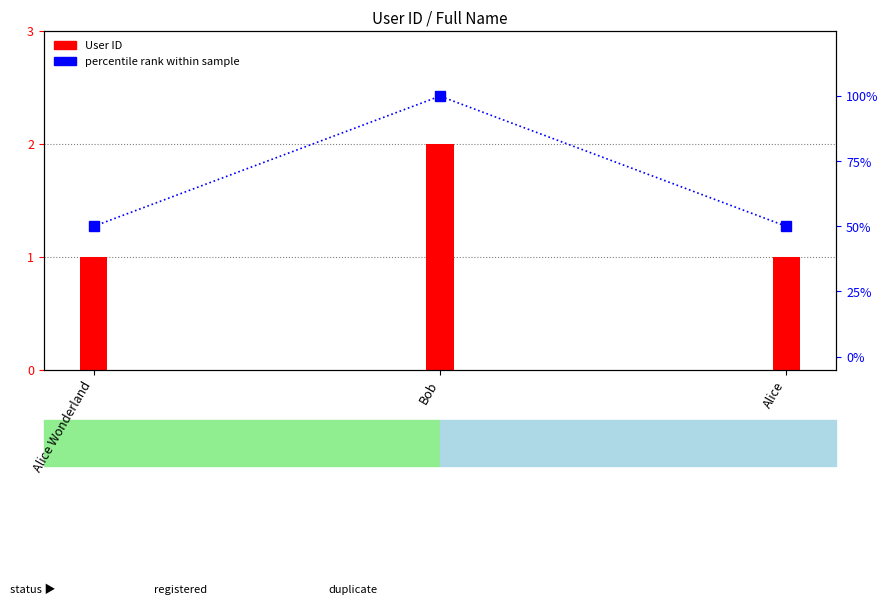

What value does the data have at Bob, to the nearest 10?

100